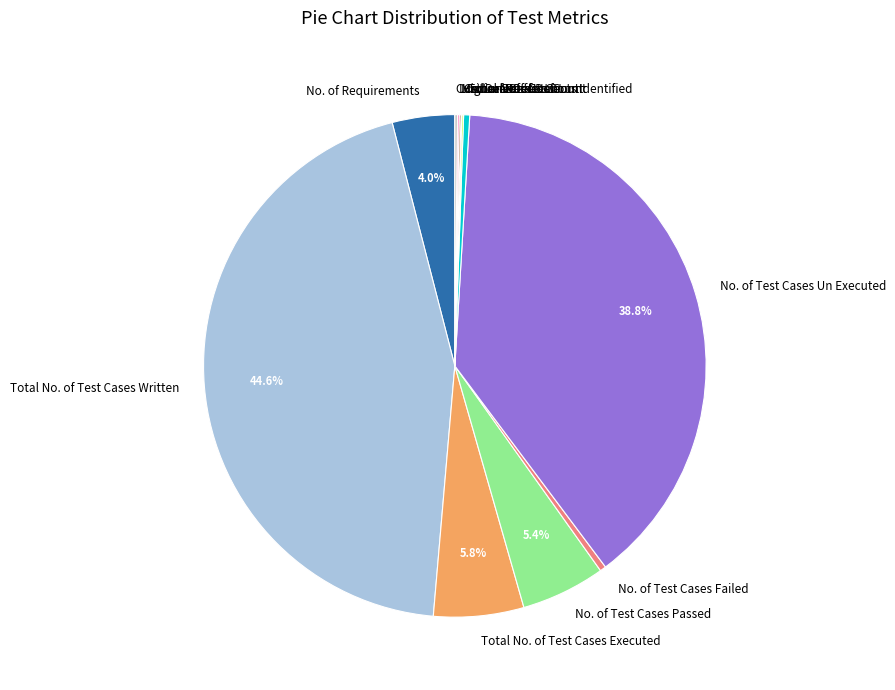

Which slice is the largest?

Total No. of Test Cases Written